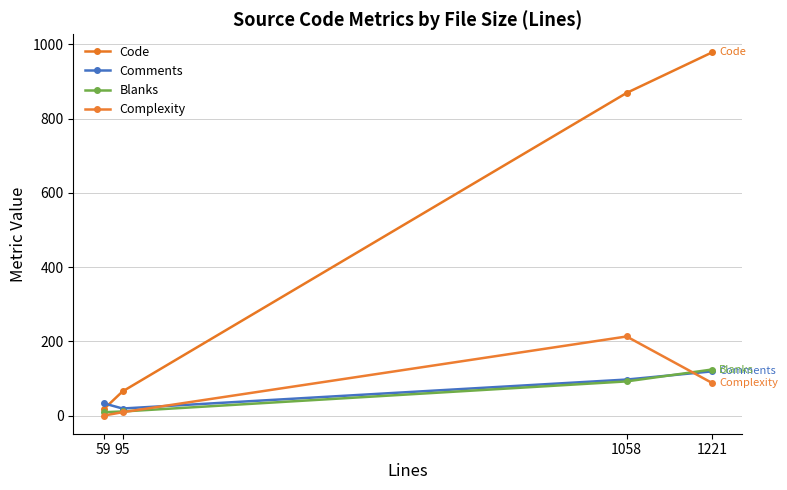

Which series has the largest total across all categories?

Code